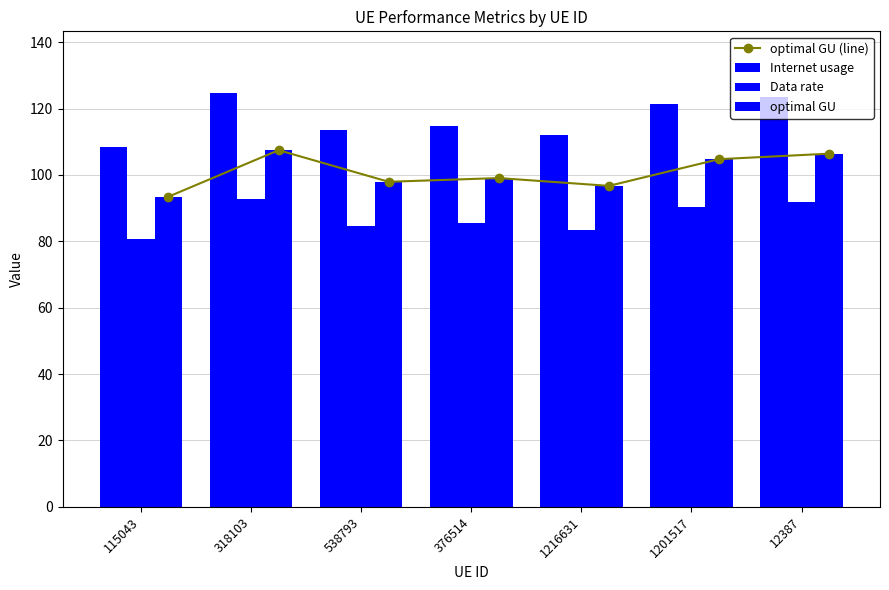

What are all the series names shown in the legend?

optimal GU (line), Internet usage, Data rate, optimal GU